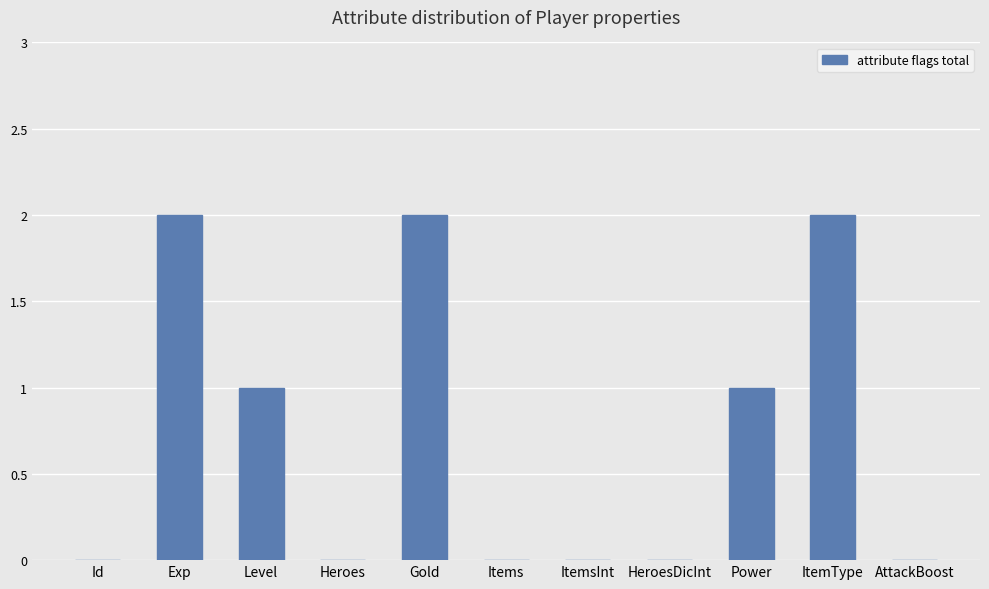

The value at Level is 1. True or false?

True